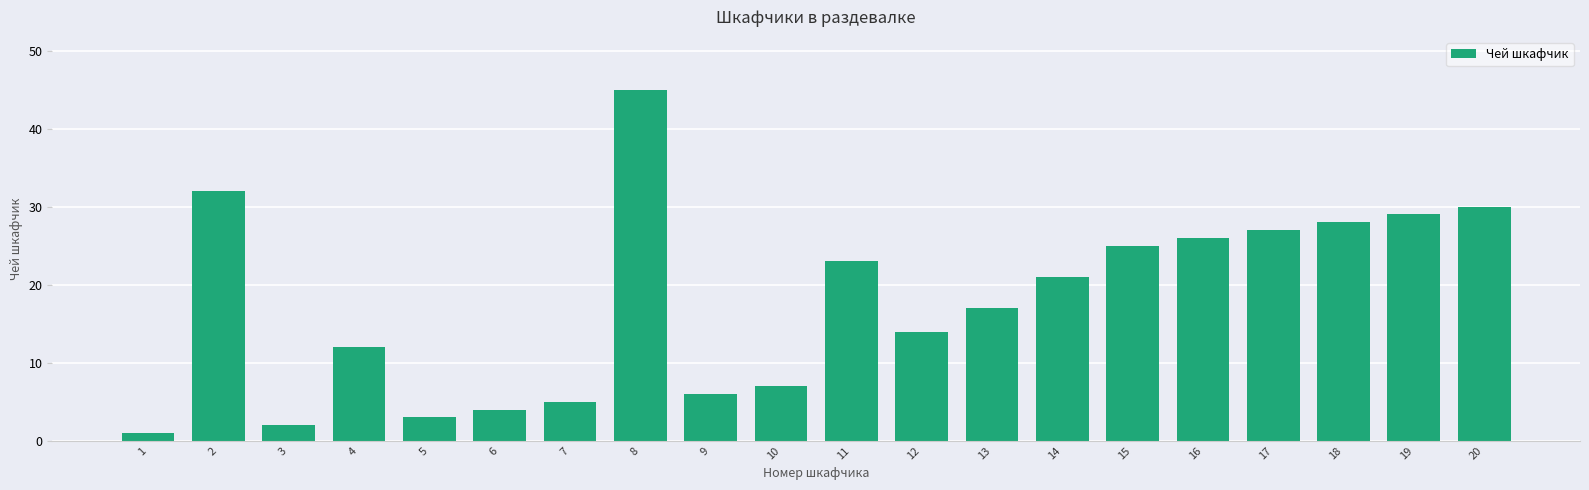

Which category has the highest value across all series?

8